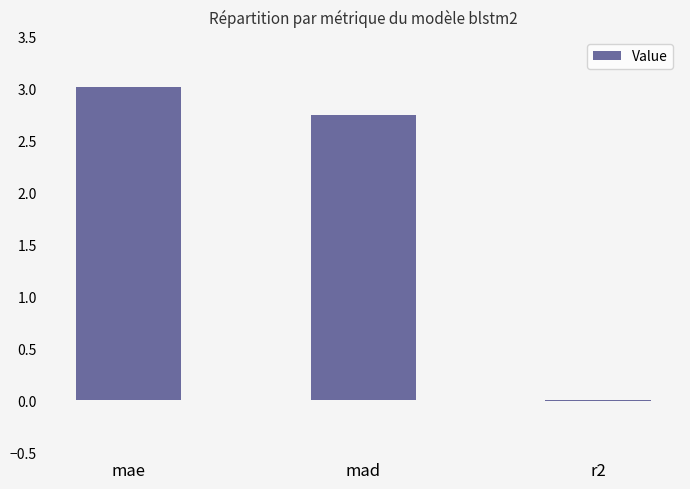

Where does the data first go above 2?

mae